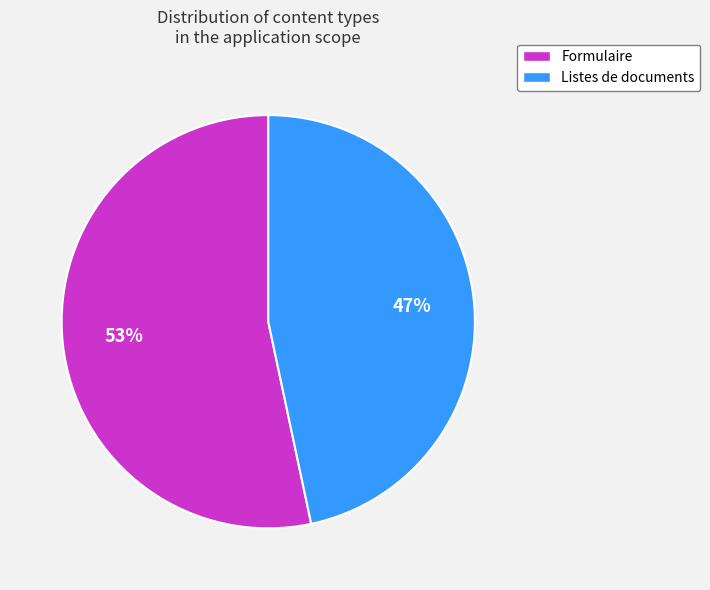

Is Listes de documents the majority of the pie?

No